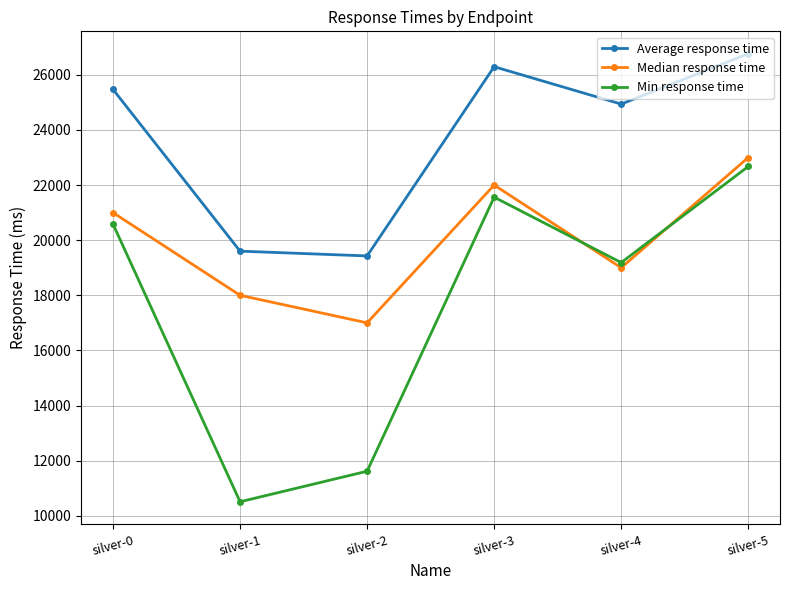

How many data points in Average response time are less than 25471?

3